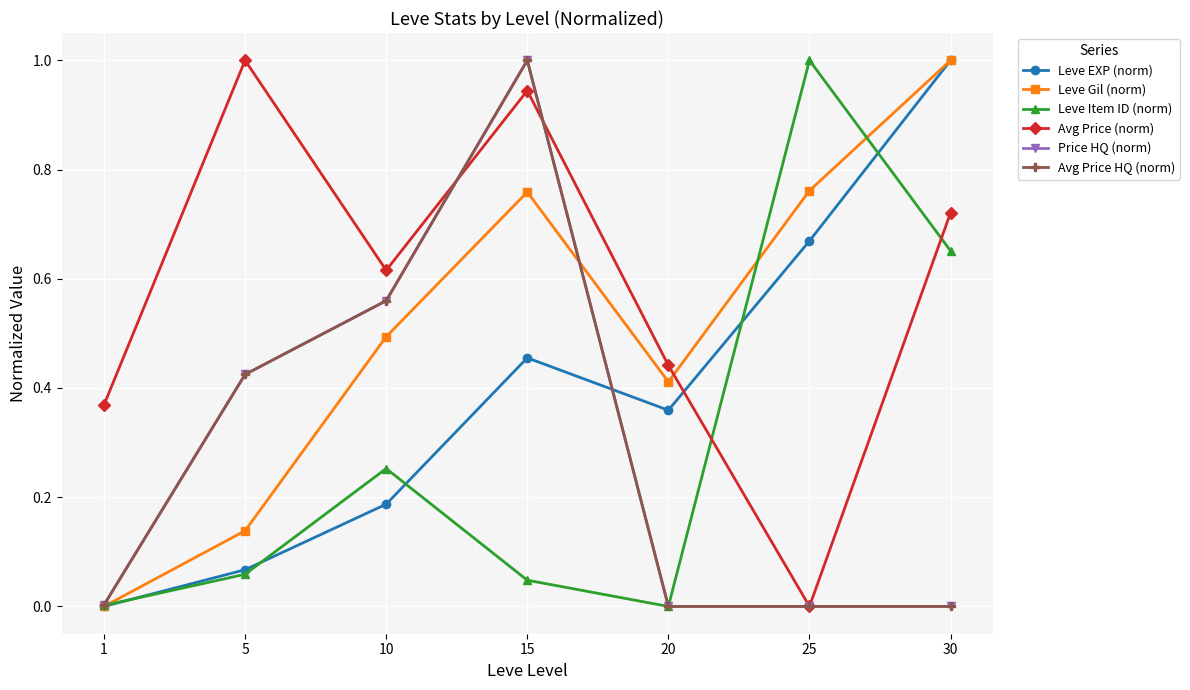

Does the chart have visible grid lines?

Yes